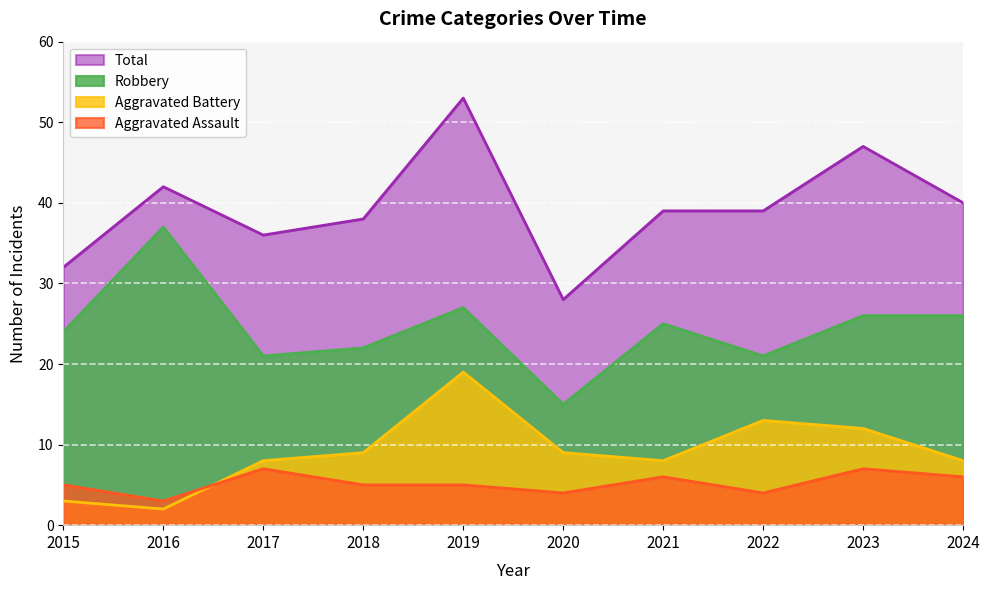

At which category does the chart reach its minimum across all series?

2016